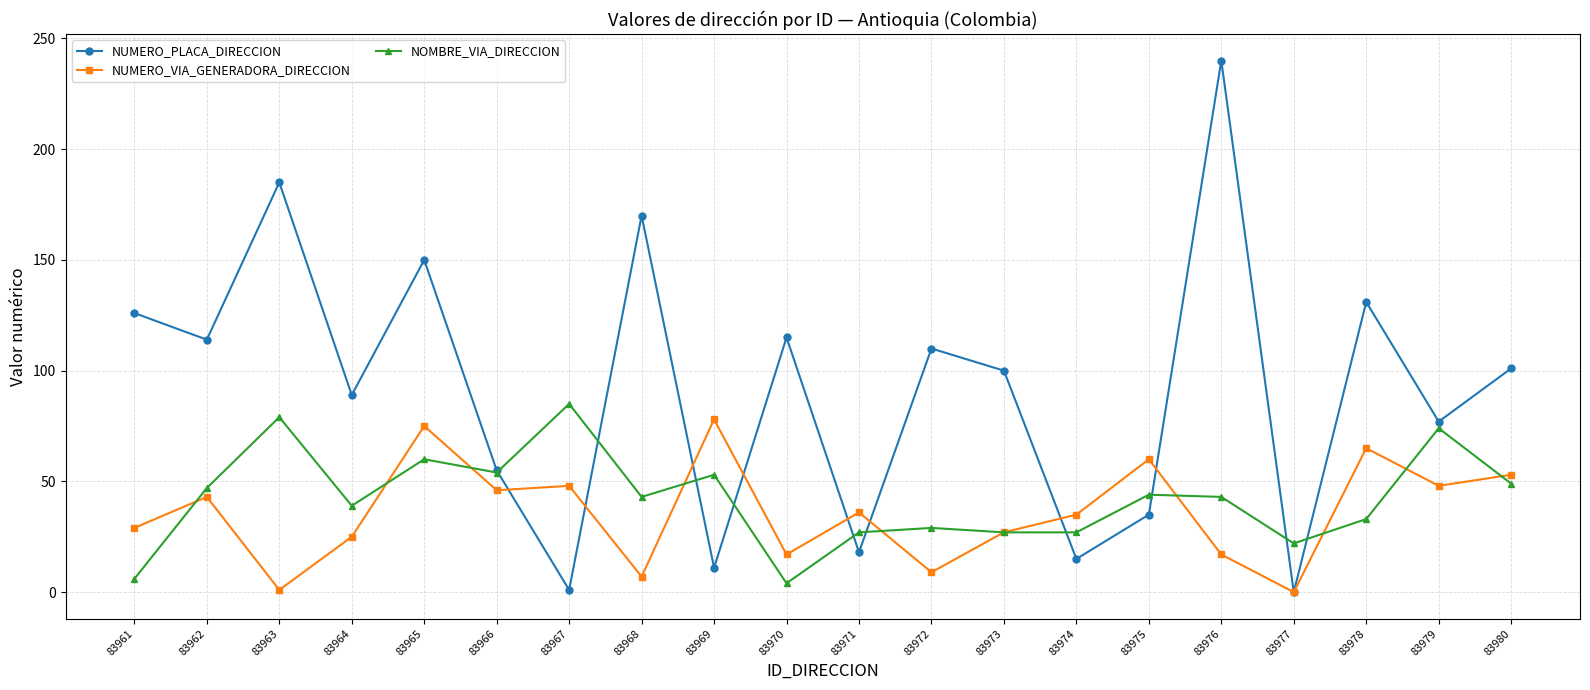

Is the value of NOMBRE_VIA_DIRECCION at 83962 greater than the value of NUMERO_VIA_GENERADORA_DIRECCION at 83973?

Yes